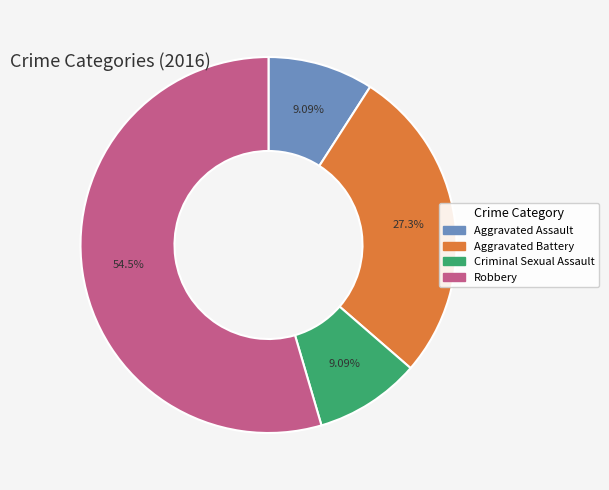

Do Robbery and Criminal Sexual Assault together represent more than half of the pie?

Yes